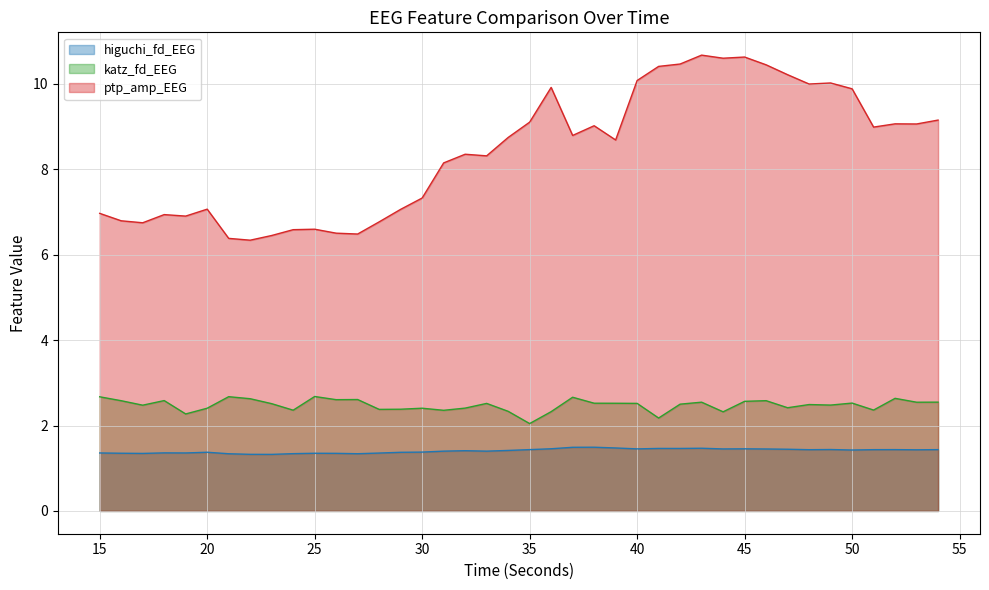

True or false: katz_fd_EEG has more than 2 interior local peaks.

True